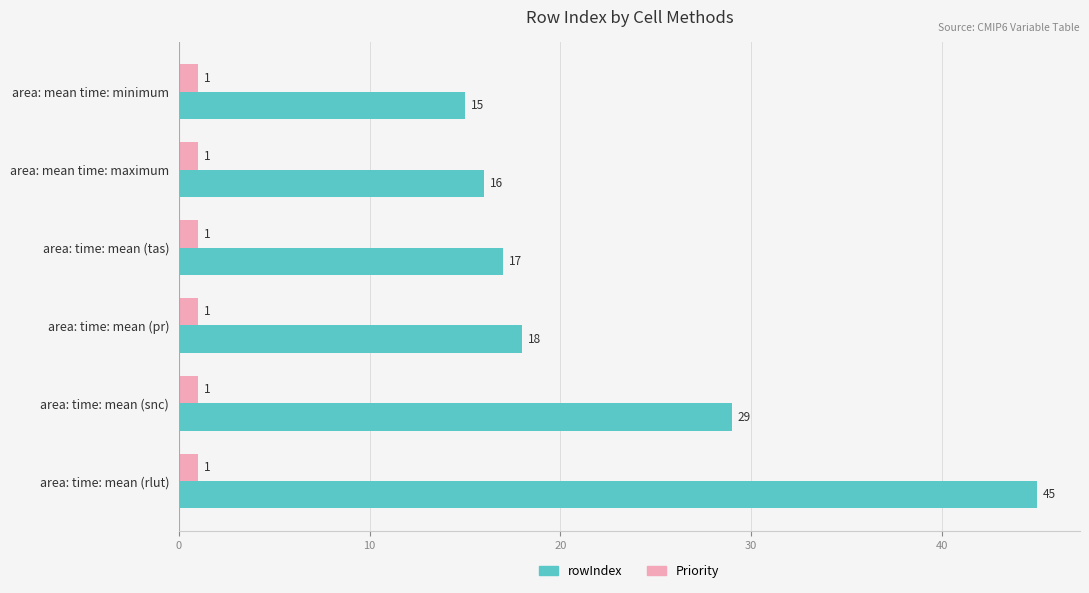

Is the value of Priority at area: time: mean (snc) greater than the value of rowIndex at area: mean time: minimum?

No